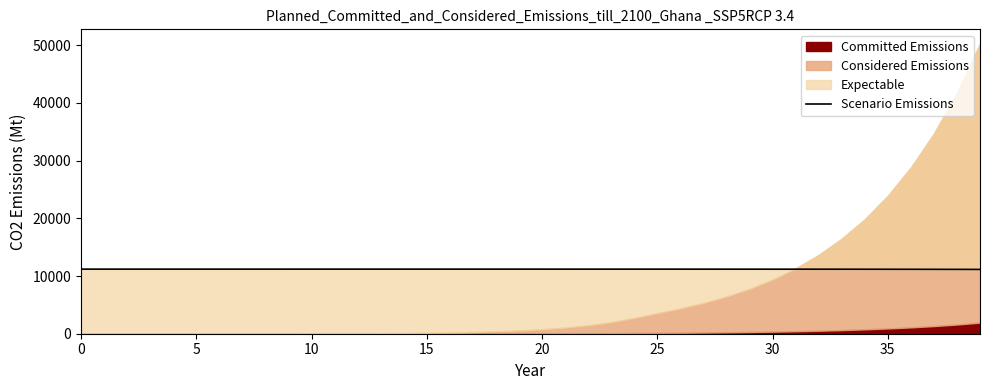

Reading left to right, list all the values displayed in this chart.

11191.5	11191.5	11191.5	11191.5	11191.5	11191.5	11191.5	11191.5	11191.5	11191.5	11191.5	11191.5	11191.5	11191.4	11191.4	11191.4	11191.3	11191.3	11191.2	11191.0	11190.9	11190.6	11190.3	11189.9	11189.3	11188.6	11187.7	11186.8	11185.6	11184.2	11182.5	11180.4	11177.9	11174.9	11171.3	11167.0	11161.8	11155.5	11147.9	11138.8